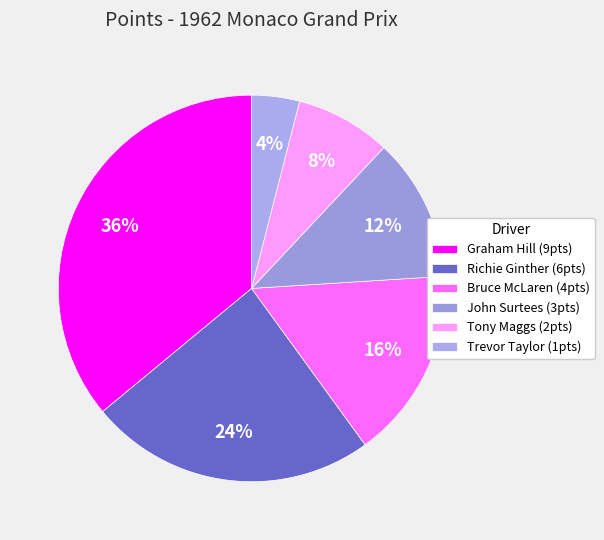

Count the number of slices in the pie.

6